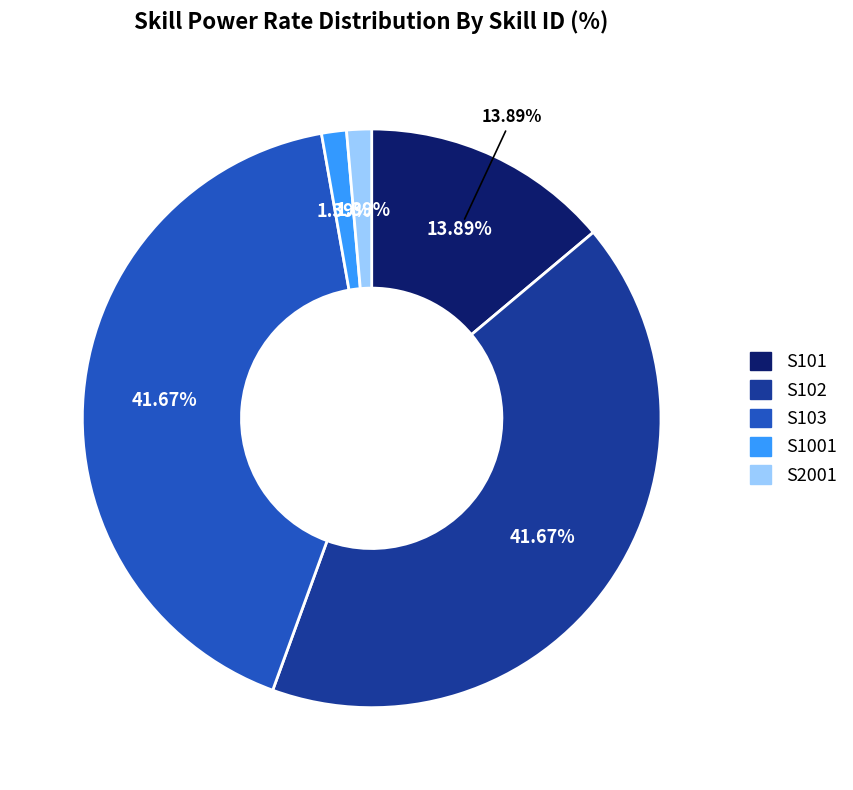

Between S102 and S2001, which is larger?

S102